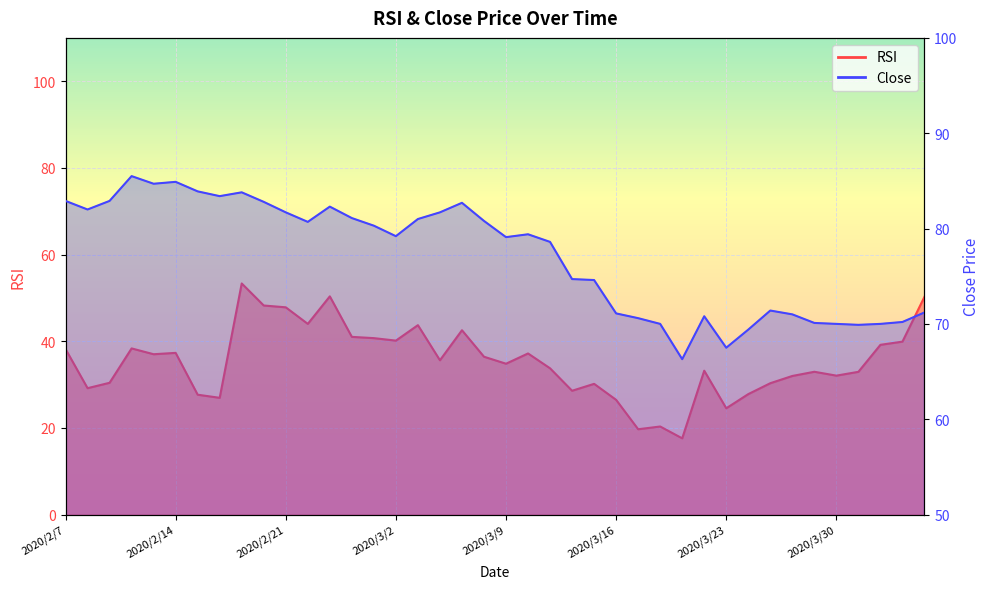

What is the difference between the highest and lowest values at 2020/3/4?

46.1